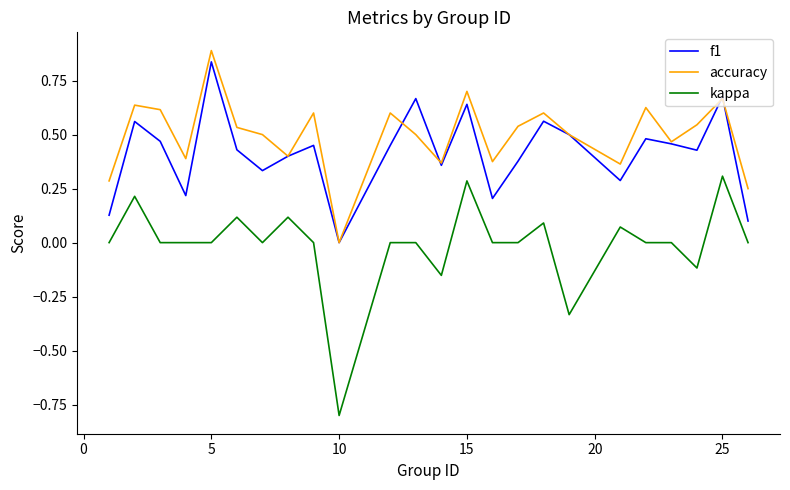

True or false: accuracy and kappa cross at least once.

False